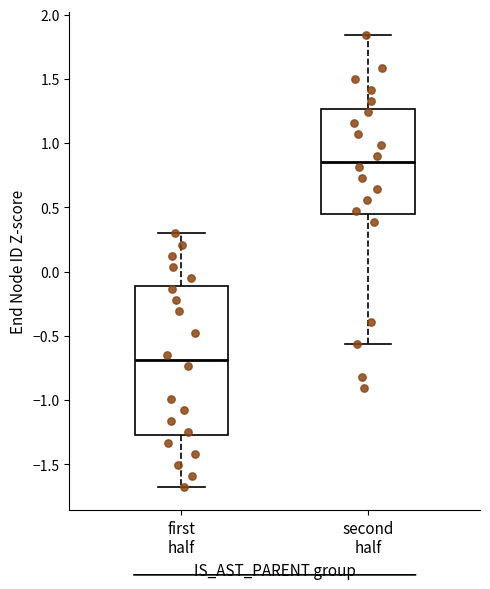

Where does the upper whisker of the box for first half end on the y-axis? The values are not printed on the chart, so give them approximately, as read against the axis.

0.30